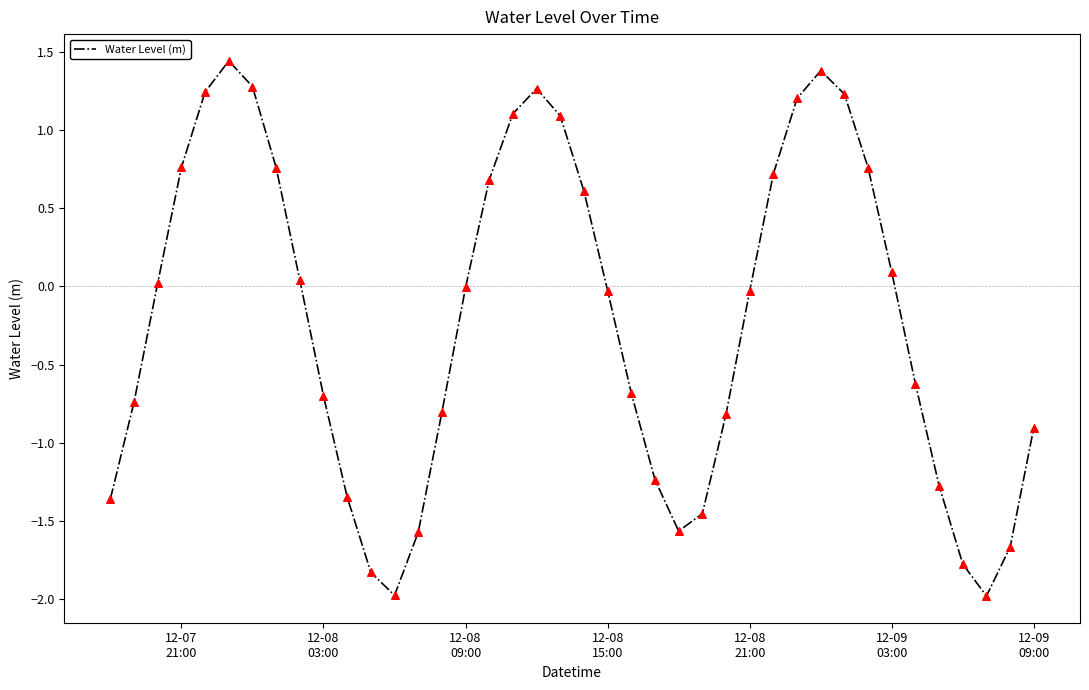

What is the smallest value displayed?

-2.0